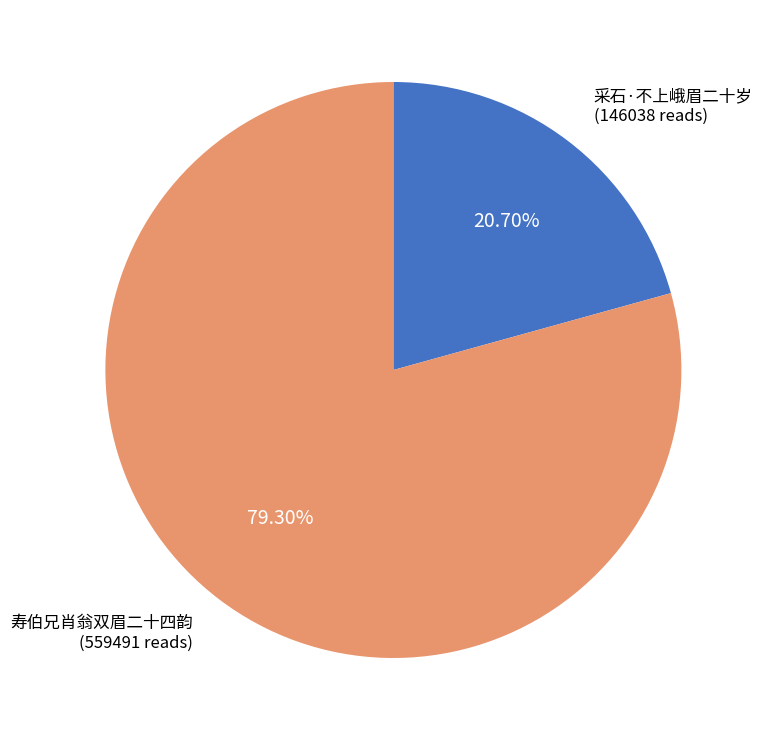

Is there any slice that represents more than half of the pie?

Yes